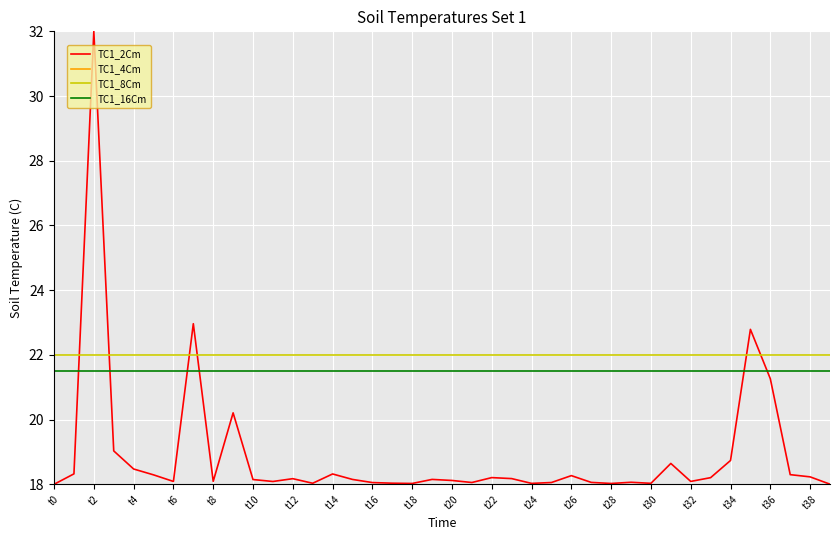

The TC1_16Cm series shows 4.8 at t12. True or false?

False